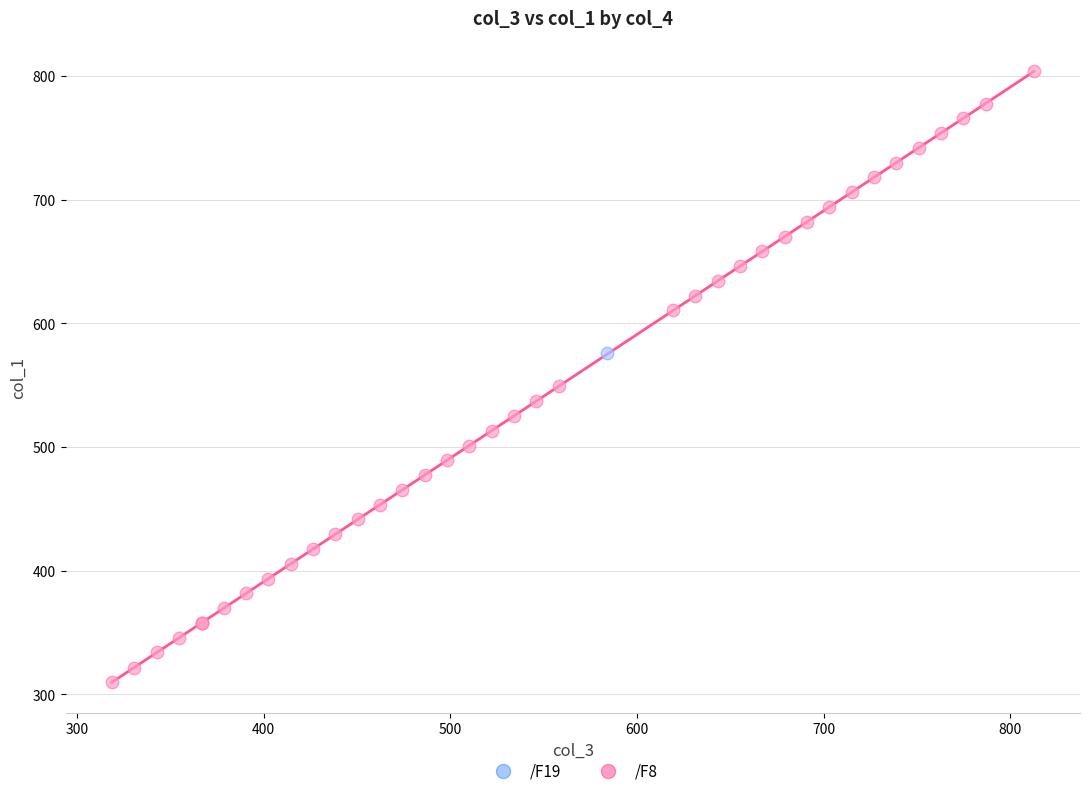

What are all the series names shown in the legend?

/F19, /F8